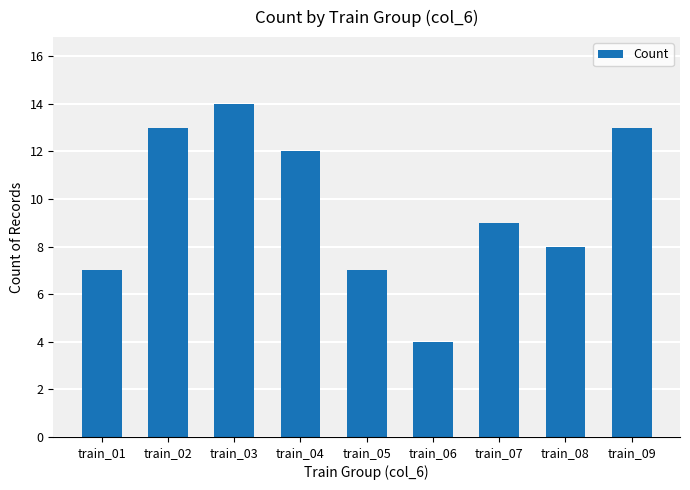

What is the change in value from train_05 to train_06?

-3